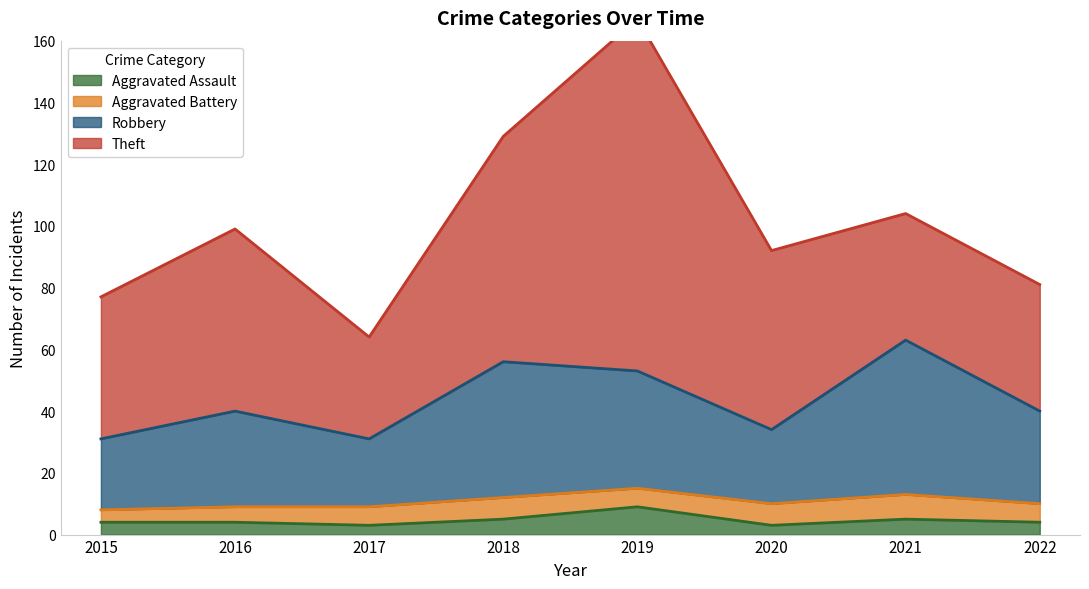

The value of Aggravated Assault at 2019 is 14. True or false?

False